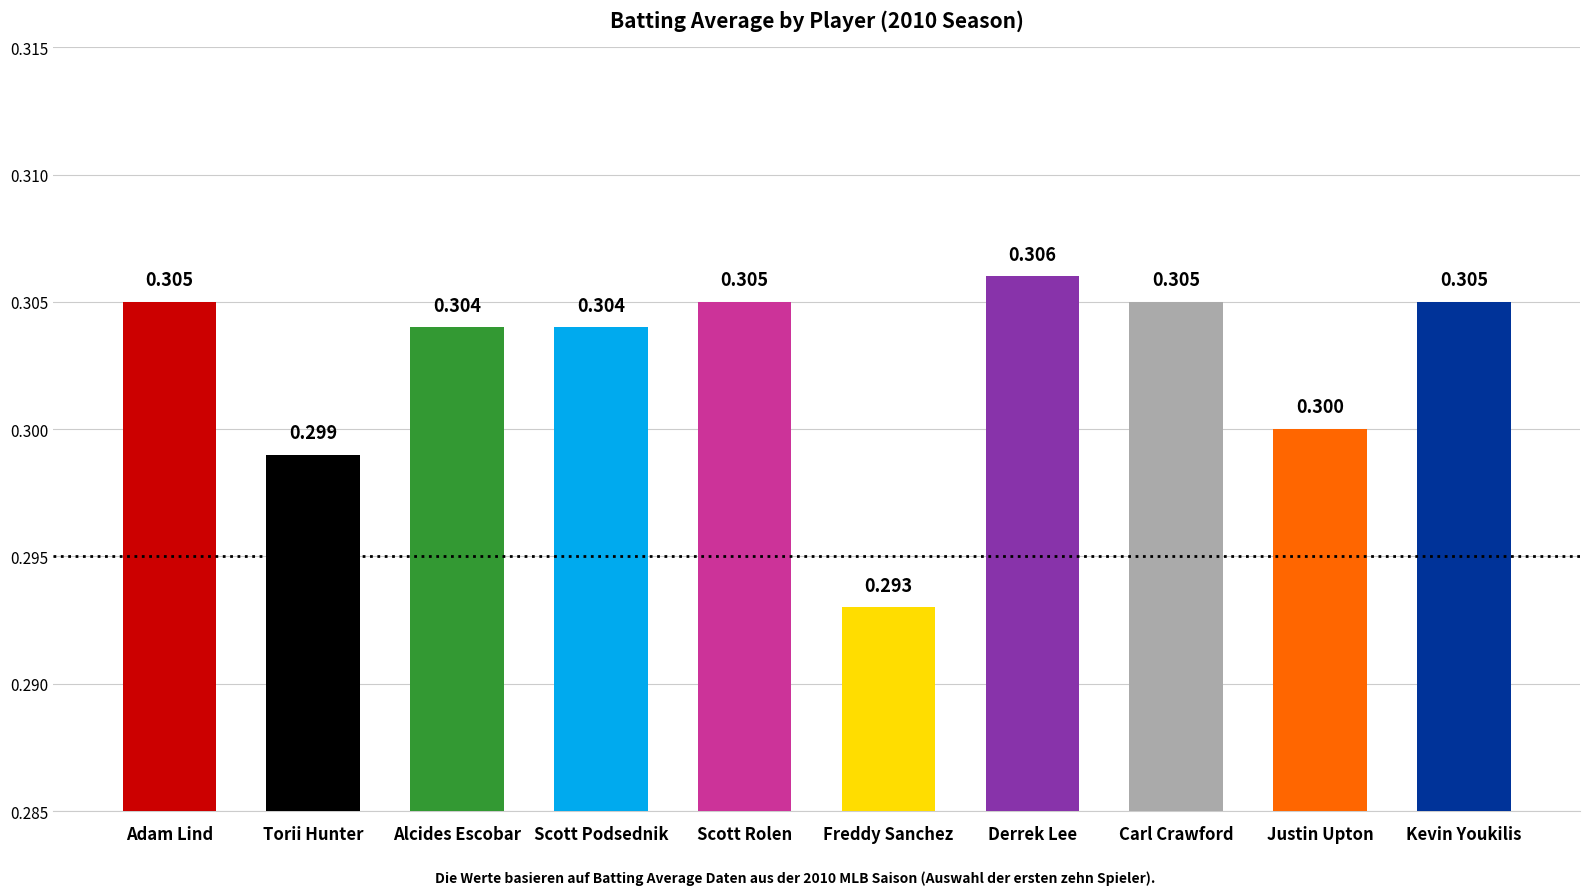

Is it true that the value at Freddy Sanchez is 0.2?

False